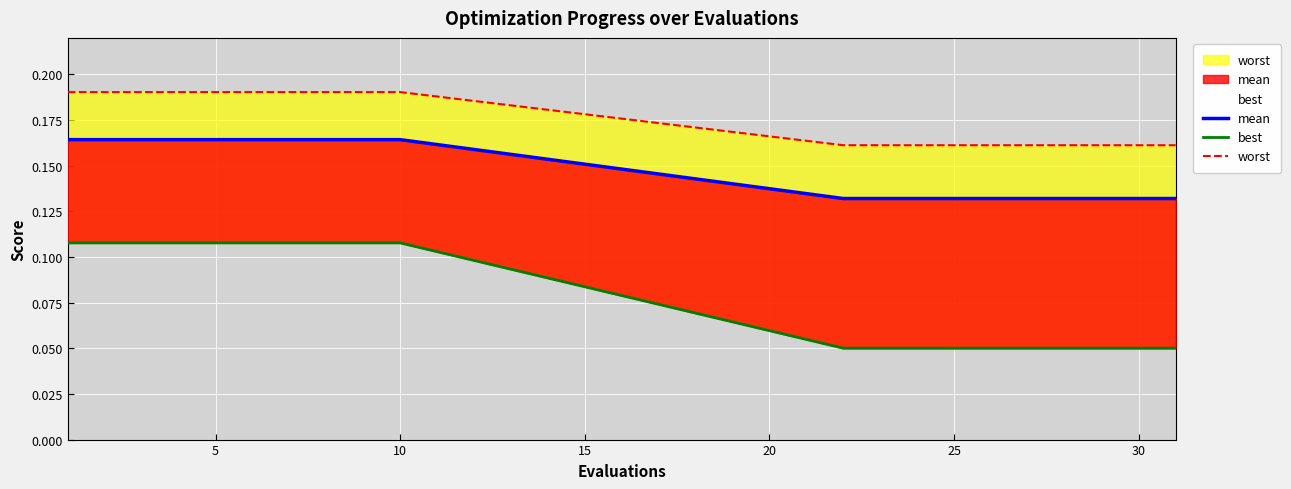

True or false: best and worst intersect in this chart.

False